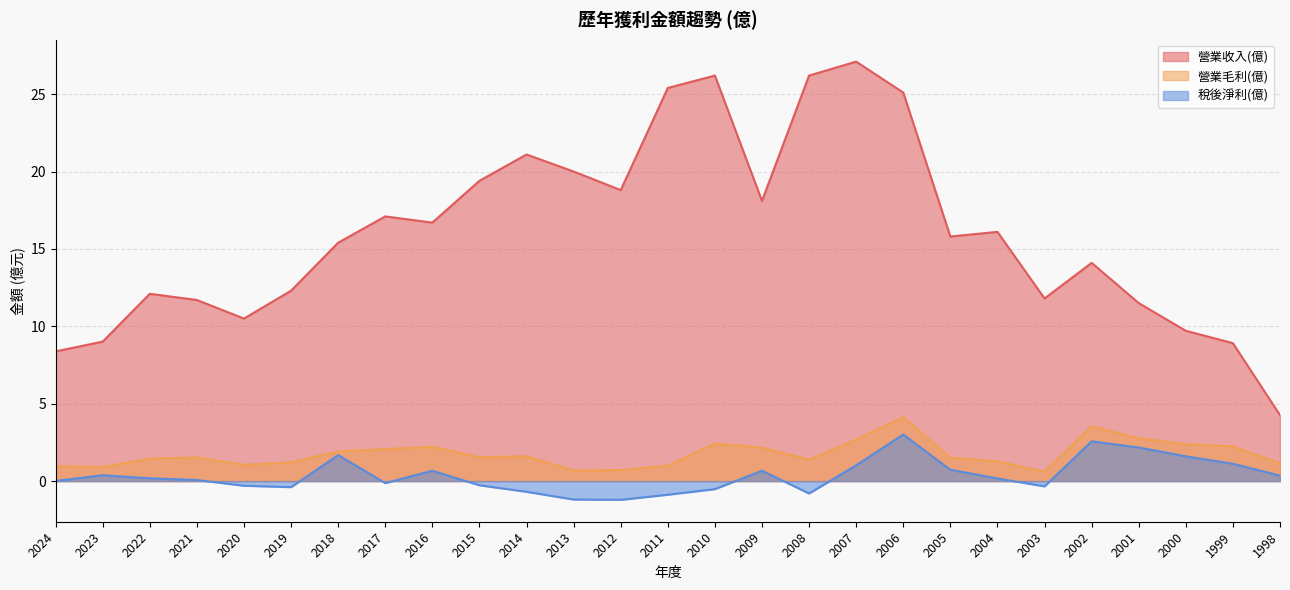

Reading left to right, what are all the values shown in this chart?

營業收入(億): 2024=8.4	2023=9.0	2022=12.1	2021=11.7	2020=10.5	2019=12.3	2018=15.4	2017=17.1	2016=16.7	2015=19.4	2014=21.1	2013=20.0	2012=18.8	2011=25.4	2010=26.2	2009=18.1	2008=26.2	2007=27.1	2006=25.1	2005=15.8	2004=16.1	2003=11.8	2002=14.1	2001=11.5	2000=9.7	1999=8.9	1998=4.3
營業毛利(億): 2024=1.0	2023=0.9	2022=1.4	2021=1.5	2020=1.1	2019=1.2	2018=1.9	2017=2.1	2016=2.2	2015=1.5	2014=1.6	2013=0.7	2012=0.7	2011=1.0	2010=2.4	2009=2.2	2008=1.4	2007=2.7	2006=4.1	2005=1.5	2004=1.3	2003=0.6	2002=3.5	2001=2.8	2000=2.4	1999=2.2	1998=1.1
稅後淨利(億): 2024=0.0	2023=0.4	2022=0.2	2021=0.1	2020=-0.3	2019=-0.4	2018=1.7	2017=-0.1	2016=0.7	2015=-0.3	2014=-0.7	2013=-1.2	2012=-1.2	2011=-0.9	2010=-0.5	2009=0.7	2008=-0.8	2007=1.0	2006=3.0	2005=0.7	2004=0.2	2003=-0.3	2002=2.6	2001=2.2	2000=1.6	1999=1.1	1998=0.3